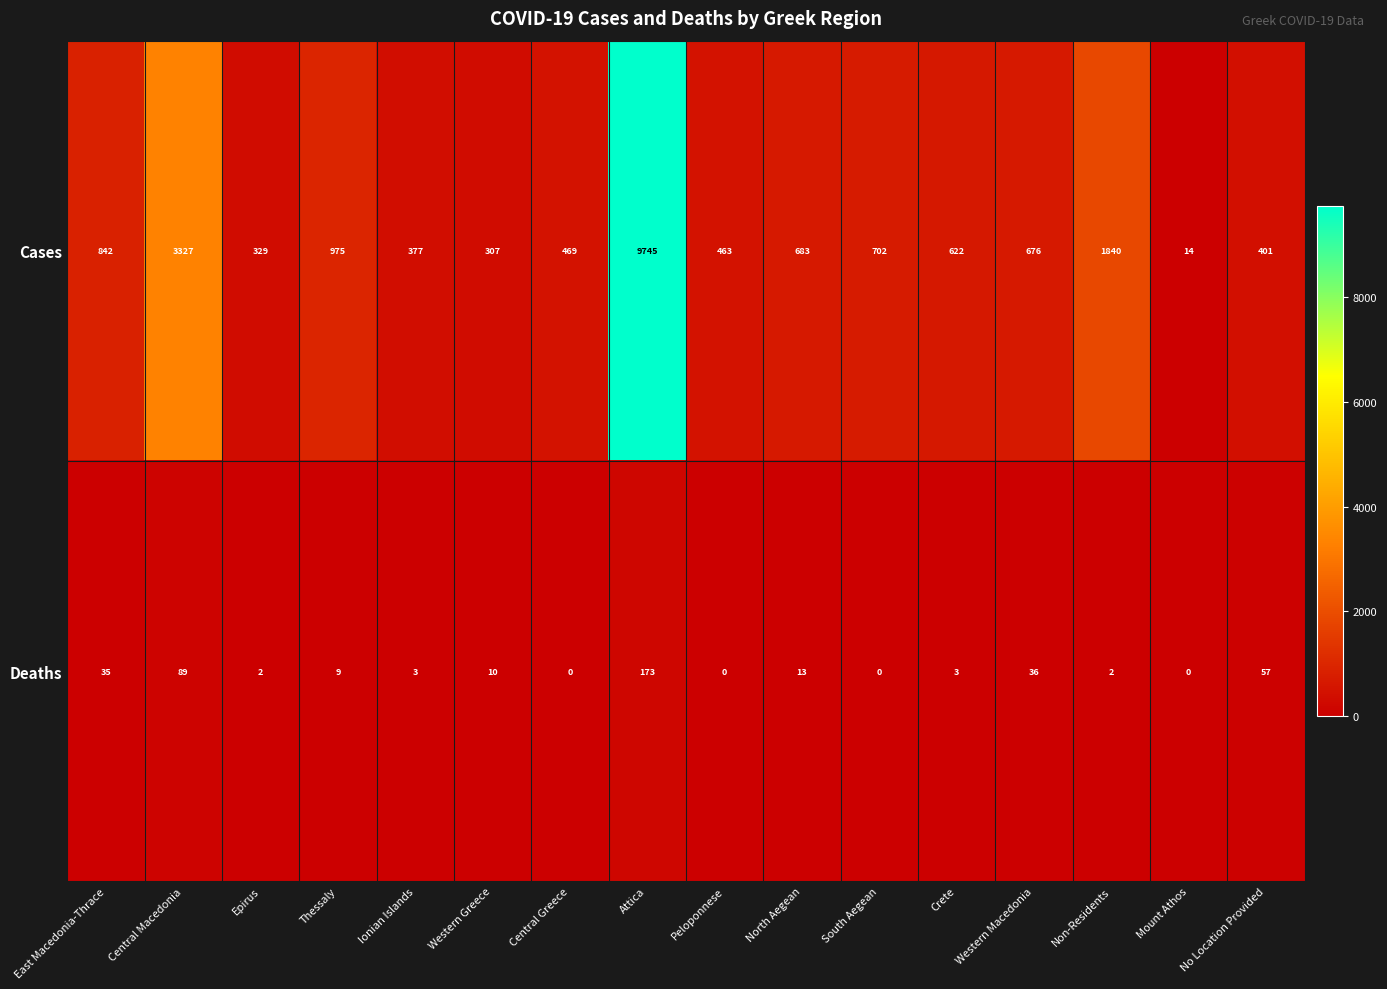

Is it true that Cases equals 226 at South Aegean?

False